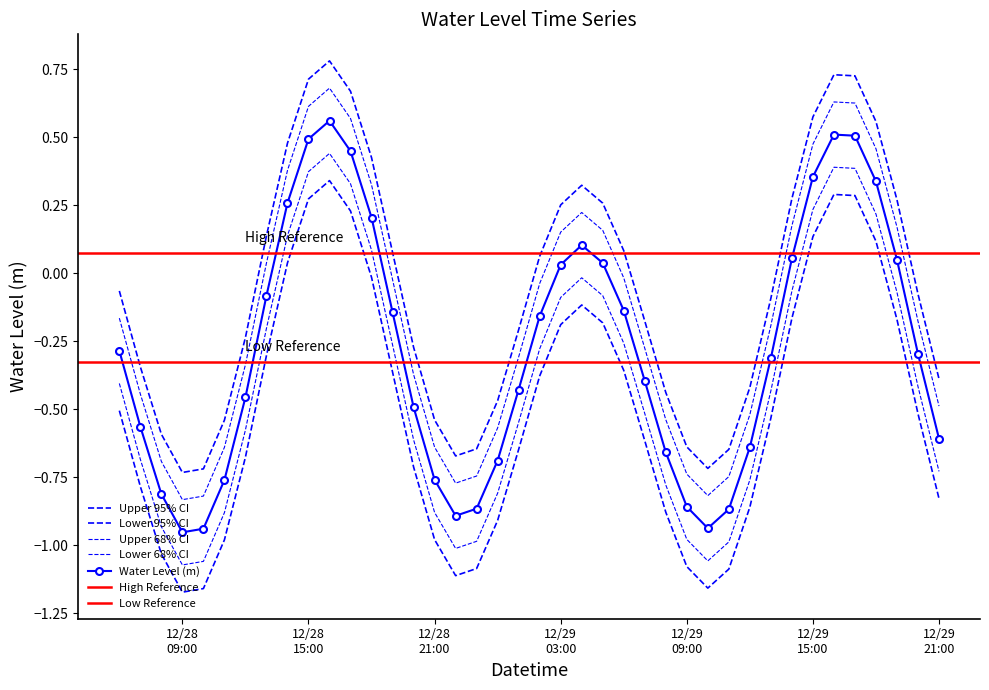

Rank the categories by value from highest to lowest.

2023-12-28 16:00:00, 2023-12-29 16:00:00, 2023-12-29 17:00:00, 2023-12-28 15:00:00, 2023-12-28 17:00:00, 2023-12-29 15:00:00, 2023-12-29 18:00:00, 2023-12-28 14:00:00, 2023-12-28 18:00:00, 2023-12-29 04:00:00, 2023-12-29 14:00:00, 2023-12-29 19:00:00, 2023-12-29 05:00:00, 2023-12-29 03:00:00, 2023-12-28 13:00:00, 2023-12-29 06:00:00, 2023-12-28 19:00:00, 2023-12-29 02:00:00, 2023-12-28 06:00:00, 2023-12-29 20:00:00, 2023-12-29 13:00:00, 2023-12-29 07:00:00, 2023-12-29 01:00:00, 2023-12-28 12:00:00, 2023-12-28 20:00:00, 2023-12-28 07:00:00, 2023-12-29 21:00:00, 2023-12-29 12:00:00, 2023-12-29 08:00:00, 2023-12-29 00:00:00, 2023-12-28 21:00:00, 2023-12-28 11:00:00, 2023-12-28 08:00:00, 2023-12-29 09:00:00, 2023-12-28 23:00:00, 2023-12-29 11:00:00, 2023-12-28 22:00:00, 2023-12-29 10:00:00, 2023-12-28 10:00:00, 2023-12-28 09:00:00